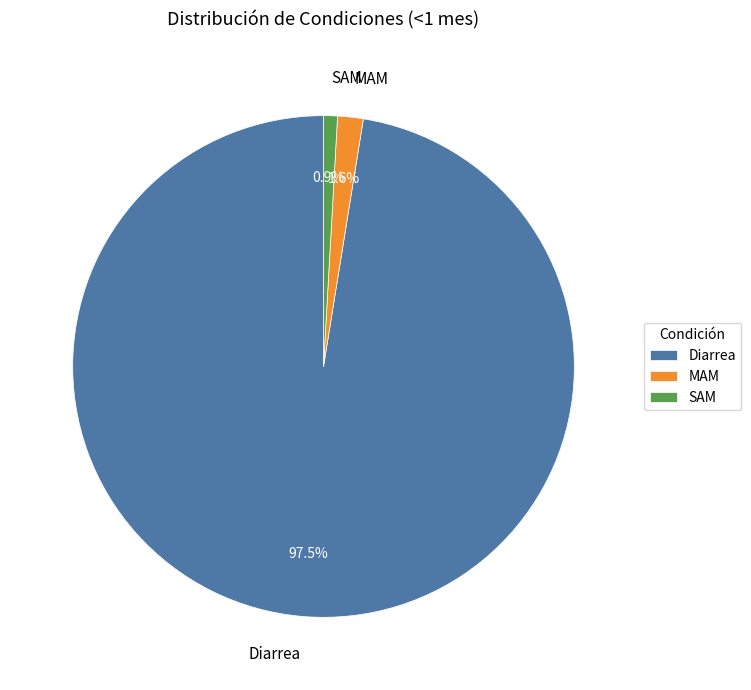

Is the sum of Diarrea and SAM greater than half?

Yes